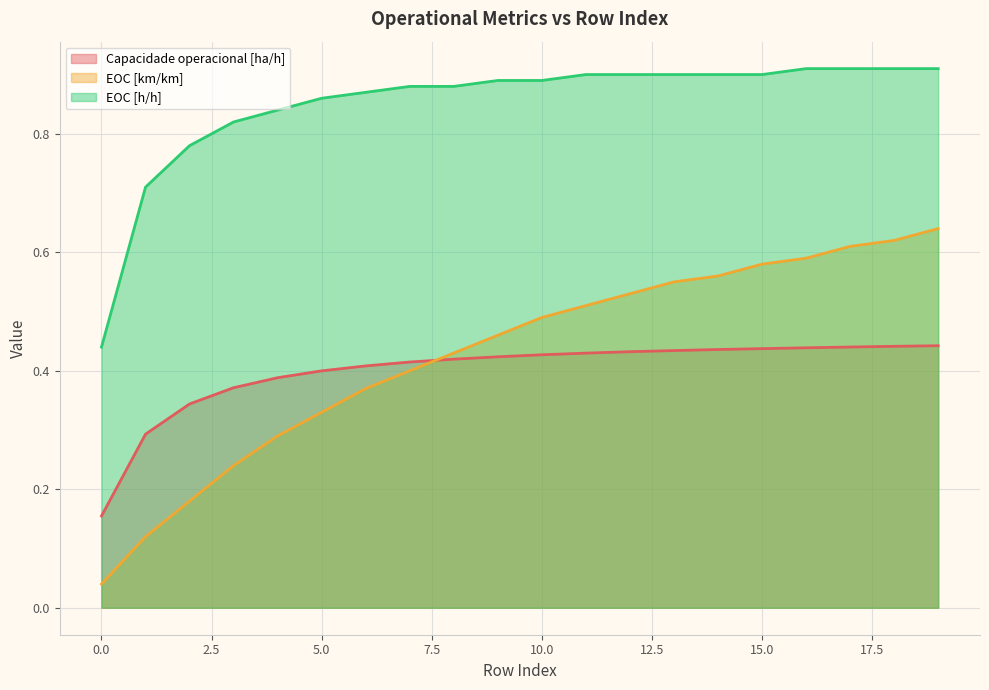

What is the approximate value of EOC [h/h] at 18?

0.9